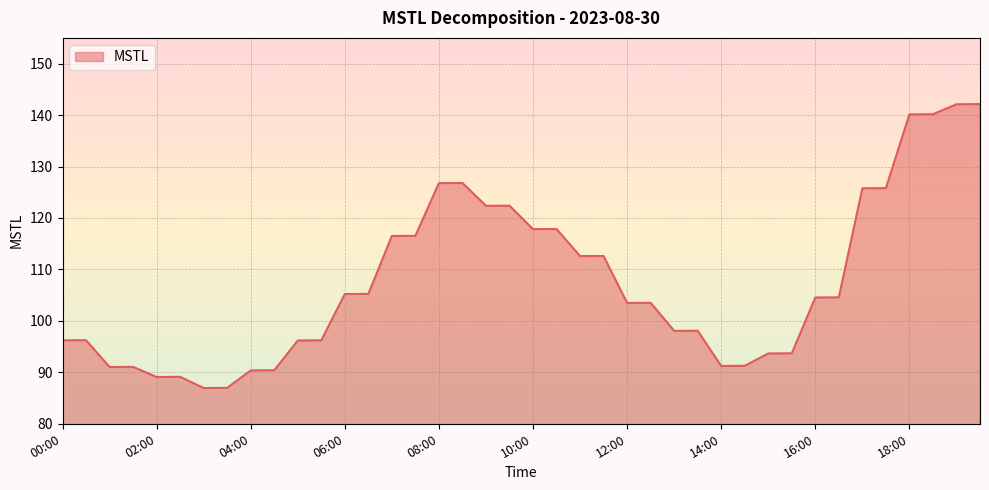

What is the greatest value displayed?

142.1